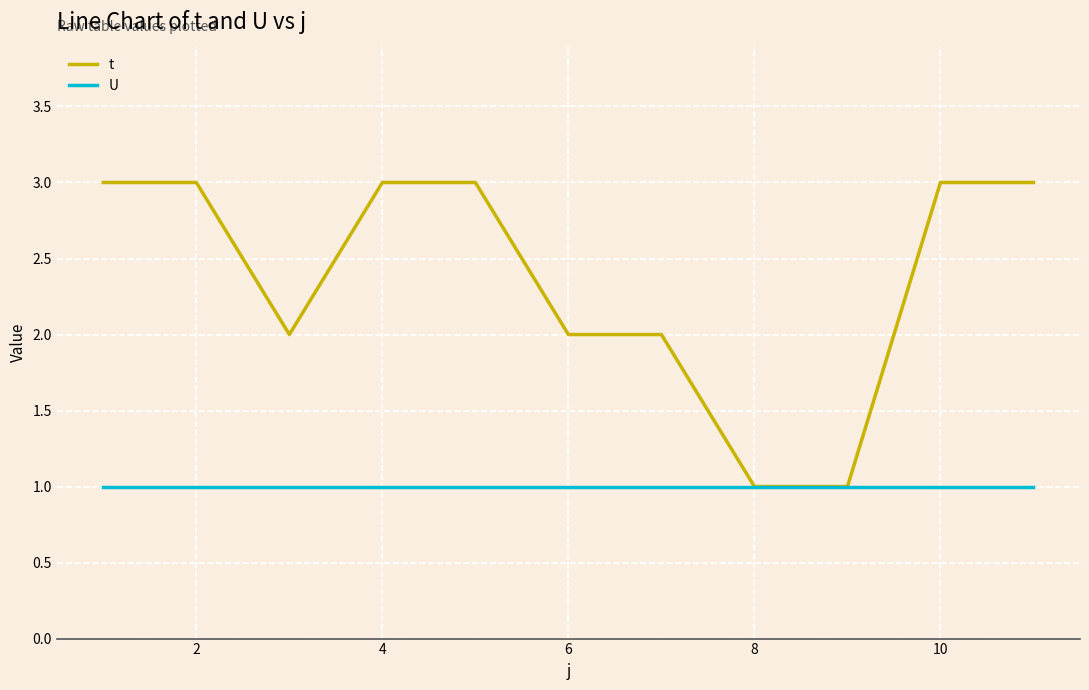

Which series has the largest total across all categories?

t